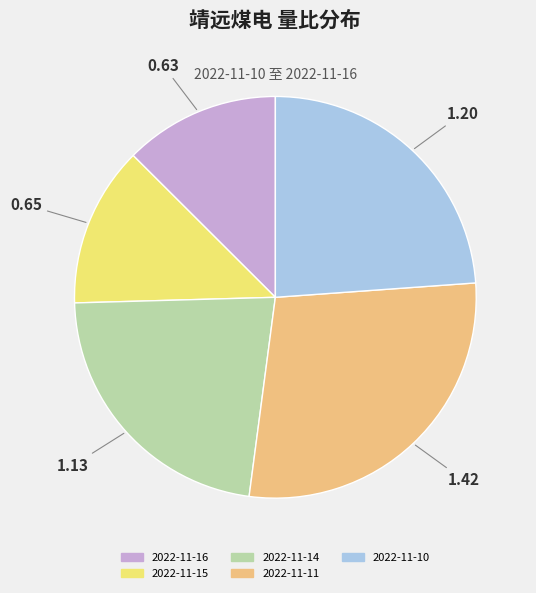

Which slice is the largest?

2022-11-11